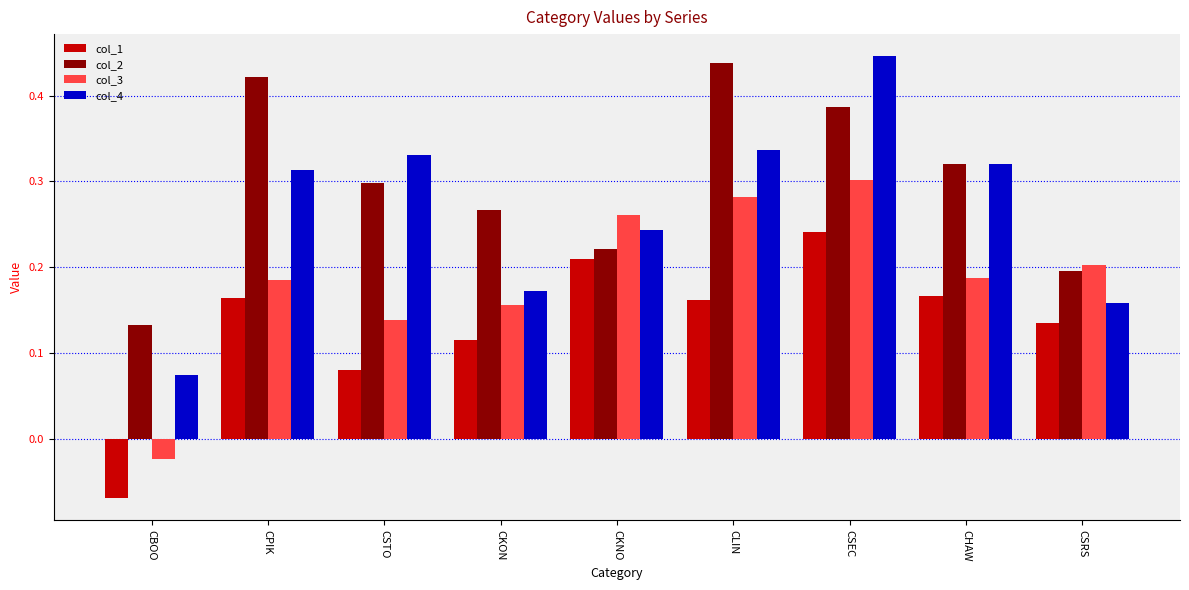

The col_3 series shows 0.3 at CLIN. True or false?

True